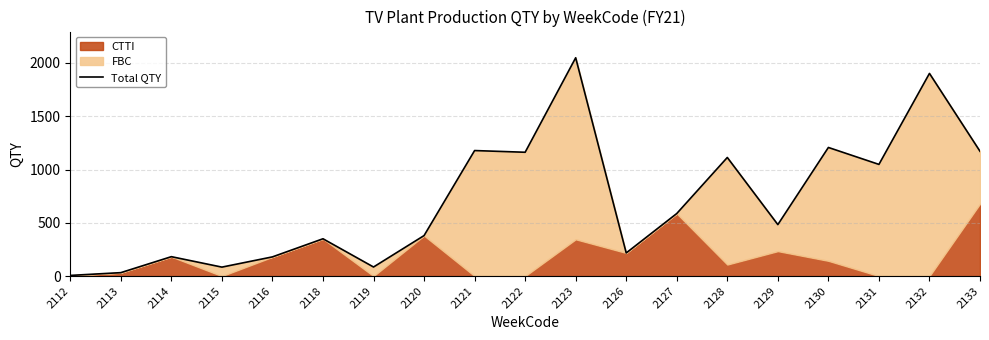

What is the change in value from 2115 to 2122?

+1078